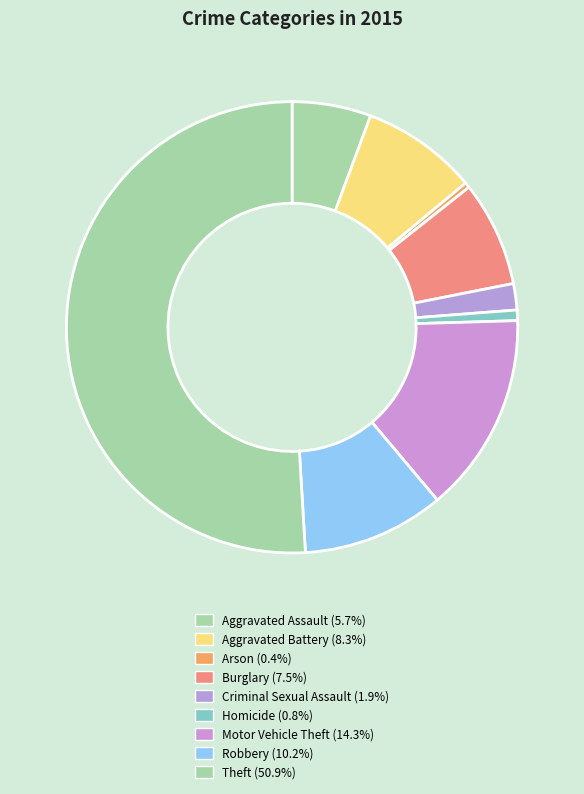

What percentage do Robbery and Criminal Sexual Assault together represent?

12.1%